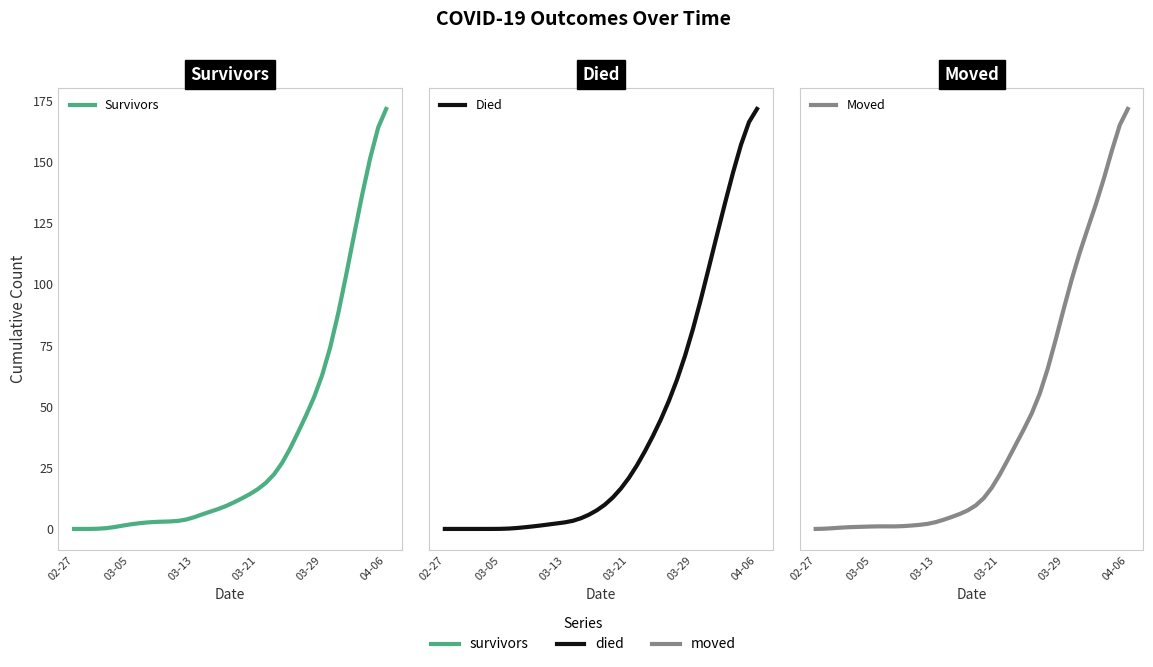

Does the chart display data point markers on the line(s)?

No